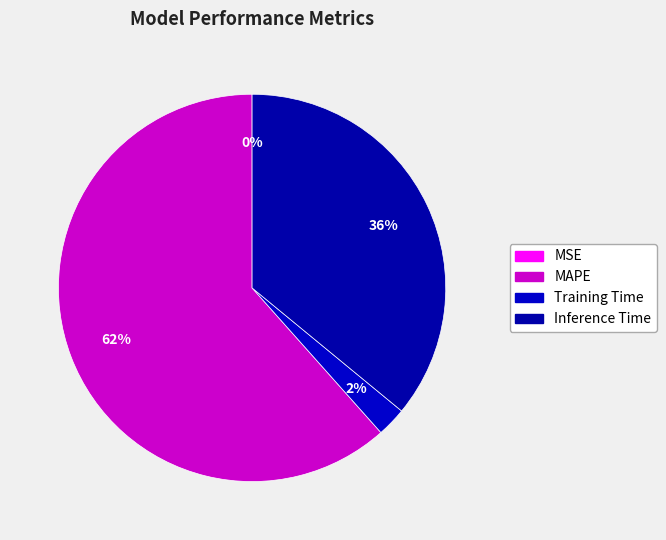

Is MAPE the majority of the pie?

Yes